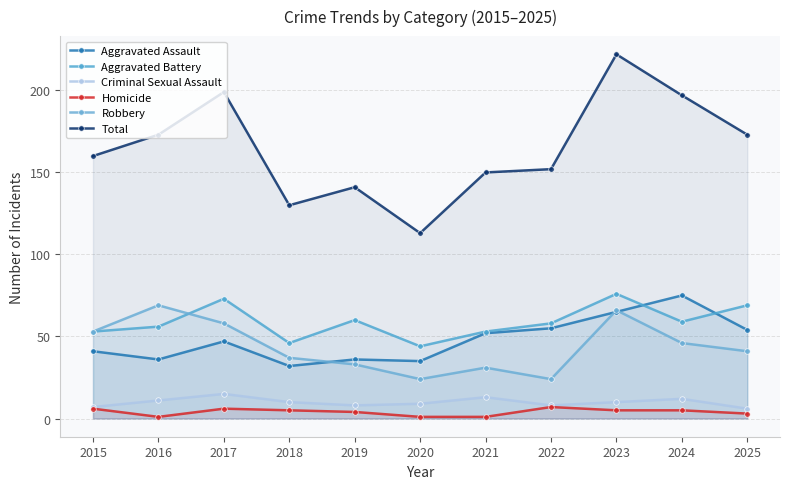

Reading left to right, list all the values displayed in this chart.

Aggravated Assault: 2015=41	2016=36	2017=47	2018=32	2019=36	2020=35	2021=52	2022=55	2023=65	2024=75	2025=54
Aggravated Battery: 2015=53	2016=56	2017=73	2018=46	2019=60	2020=44	2021=53	2022=58	2023=76	2024=59	2025=69
Criminal Sexual Assault: 2015=7	2016=11	2017=15	2018=10	2019=8	2020=9	2021=13	2022=8	2023=10	2024=12	2025=6
Homicide: 2015=6	2016=1	2017=6	2018=5	2019=4	2020=1	2021=1	2022=7	2023=5	2024=5	2025=3
Robbery: 2015=53	2016=69	2017=58	2018=37	2019=33	2020=24	2021=31	2022=24	2023=66	2024=46	2025=41
Total: 2015=160	2016=173	2017=199	2018=130	2019=141	2020=113	2021=150	2022=152	2023=222	2024=197	2025=173